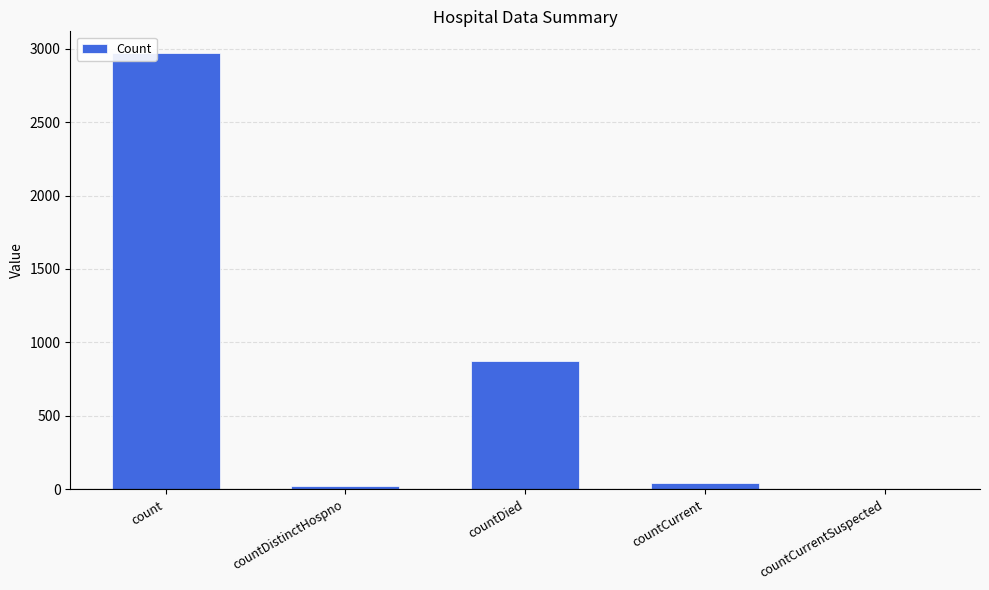

At which label does the data first exceed 41?

count